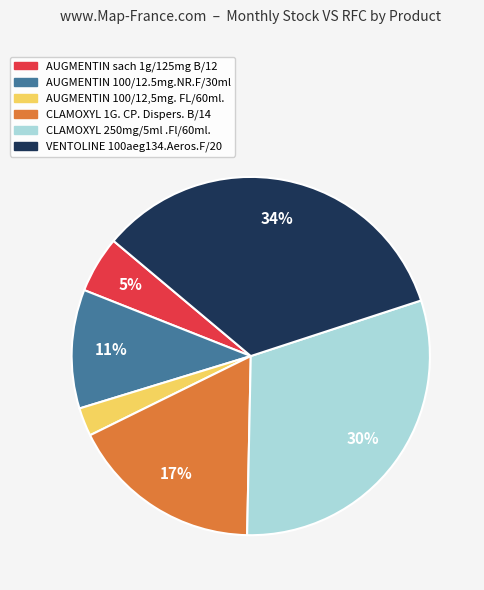

The VENTOLINE 100aeg134.Aeros.F/20 slice represents 43% of the pie. True or false?

False